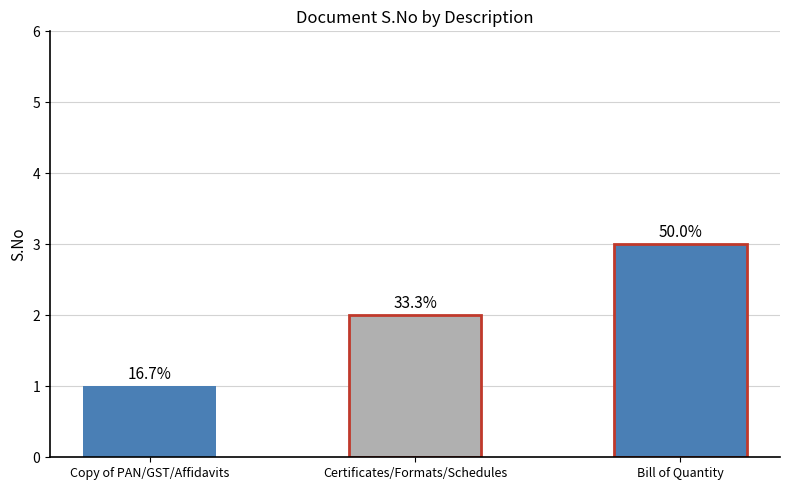

Which label corresponds to the largest value in the chart?

Bill of Quantity